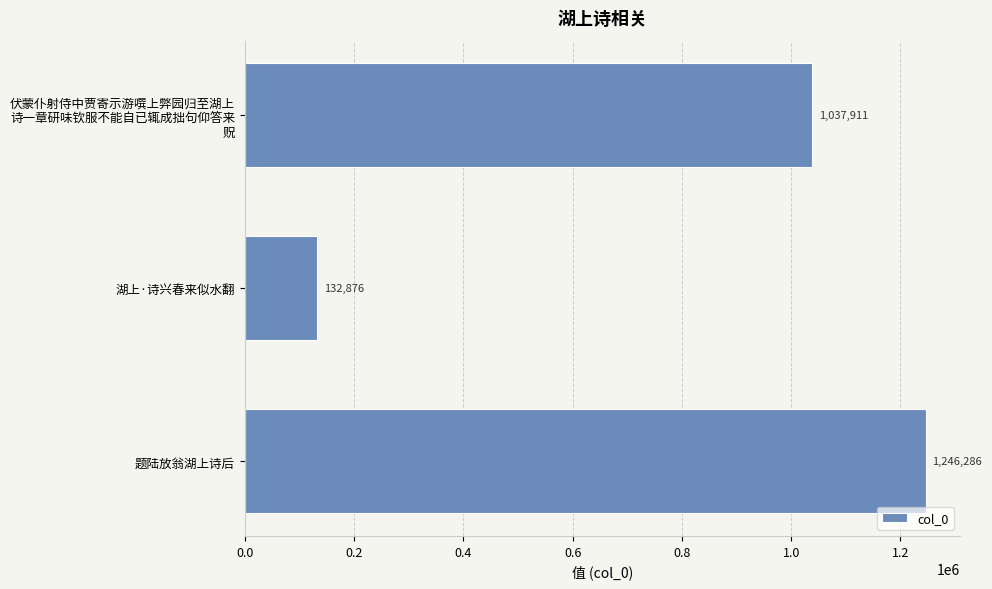

List the labels in order of value, largest first.

题陆放翁湖上诗后, 伏蒙仆射侍中贾寄示游噀上弊园归至湖上
诗一章研味钦服不能自已辄成拙句仰答来
贶, 湖上·诗兴春来似水翻